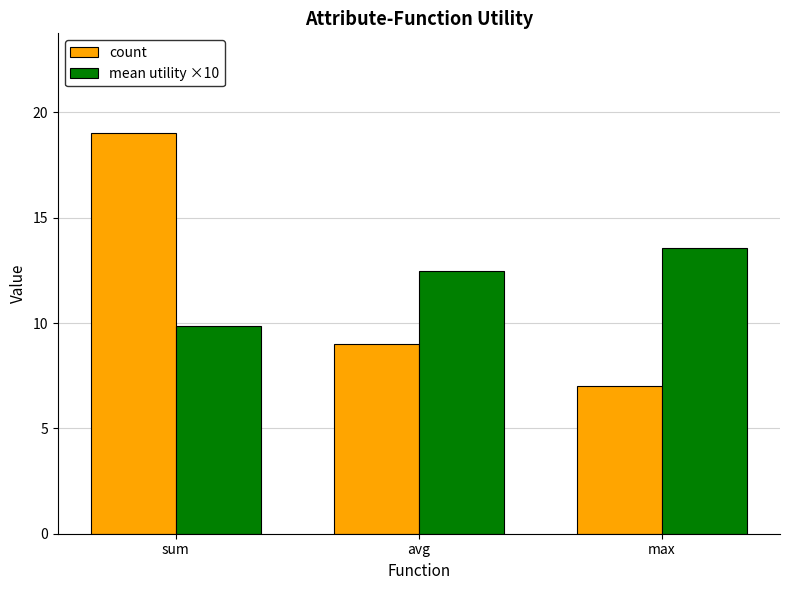

Count the count values in the range 7 to 19.

3